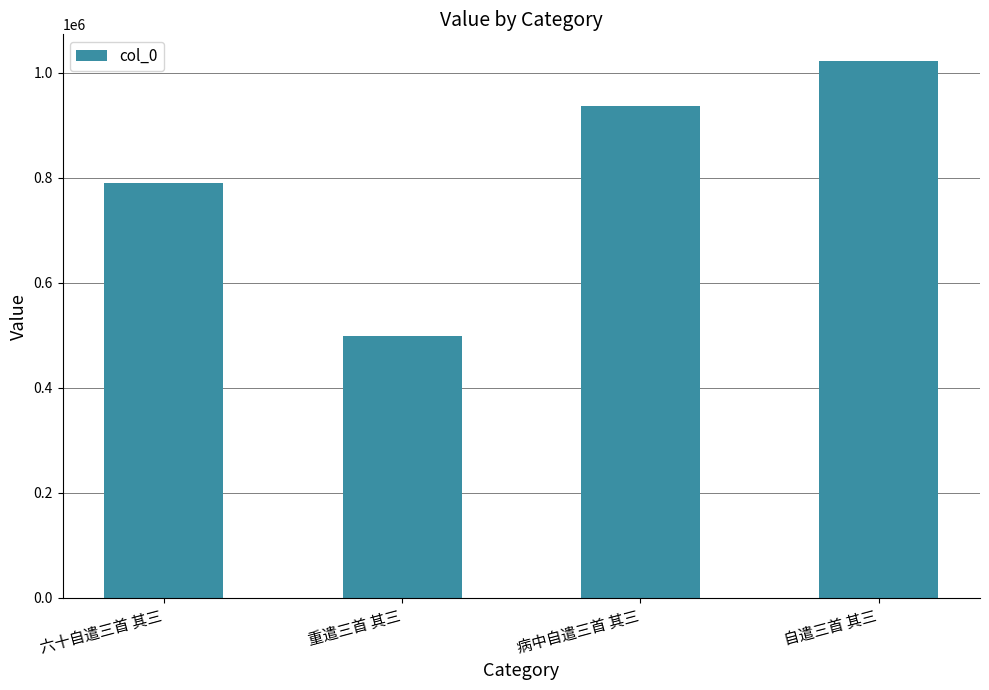

Where is the data nearest to the value 760040?

六十自遣三首 其三